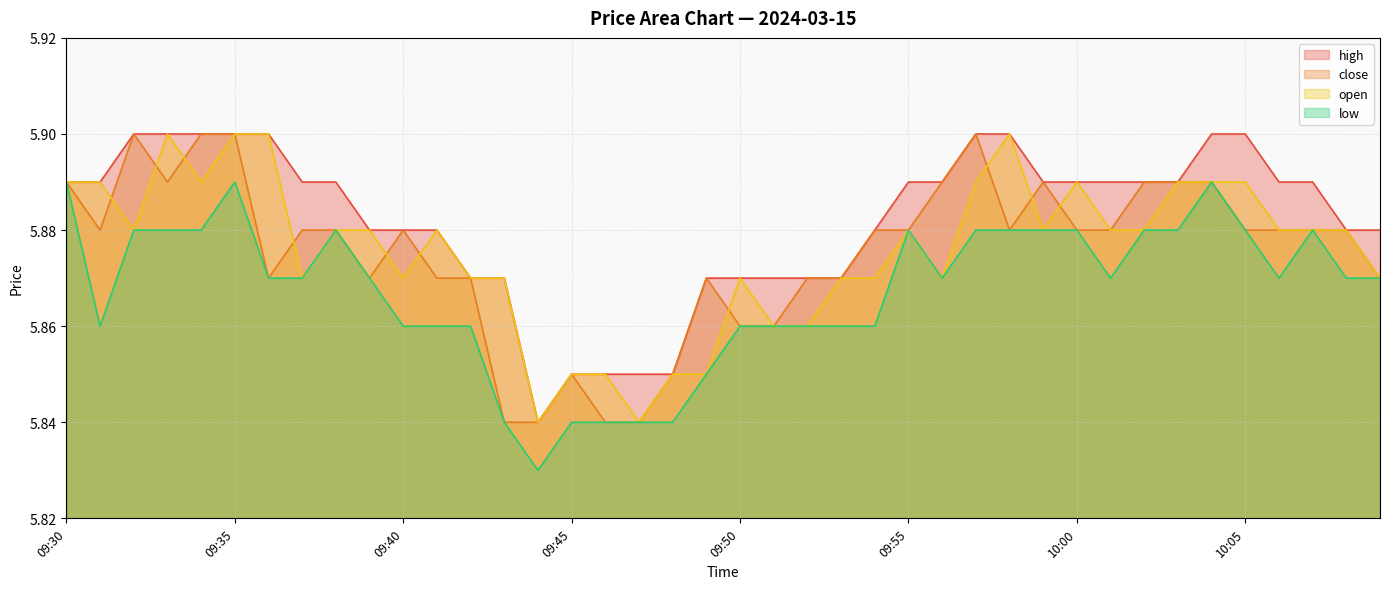

Does the chart display data point markers on the line(s)?

No